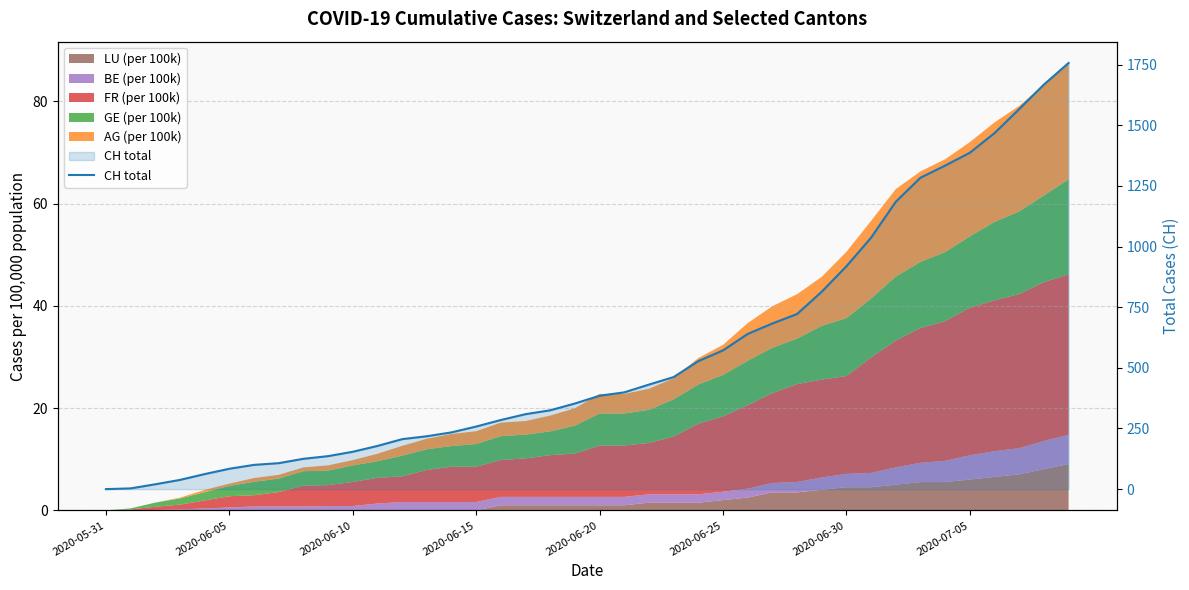

Reading left to right, transcribe all the data shown in this chart.

0	3	20	38	62	84	100	107	125	136	154	178	206	218	234	258	285	309	325	353	385	399	431	462	528	572	640	683	722	814	919	1037	1185	1284	1334	1387	1468	1567	1668	1757